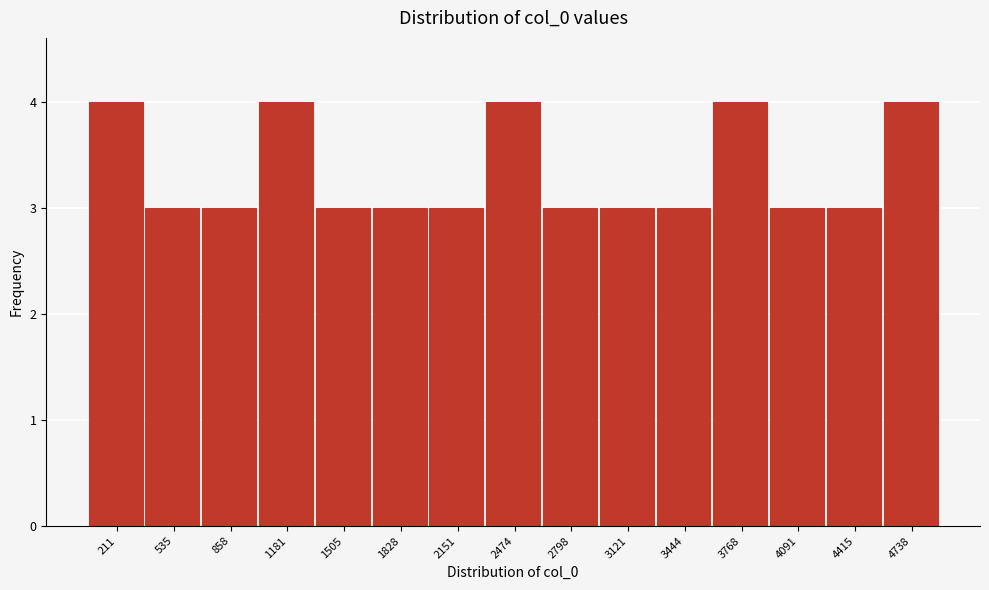

Reading left to right, list every bar in this chart as the range it spans on the x-axis followed by its height. Neither the bar edges nor the heights are printed on the chart, so give them approximately, as read against the axes.

50 to 350: 4
350 to 700: 3
700 to 1000: 3
1000 to 1350: 4
1350 to 1650: 3
1650 to 2000: 3
2000 to 2300: 3
2300 to 2650: 4
2650 to 2950: 3
2950 to 3300: 3
3300 to 3600: 3
3600 to 3950: 4
3950 to 4250: 3
4250 to 4600: 3
4600 to 4900: 4